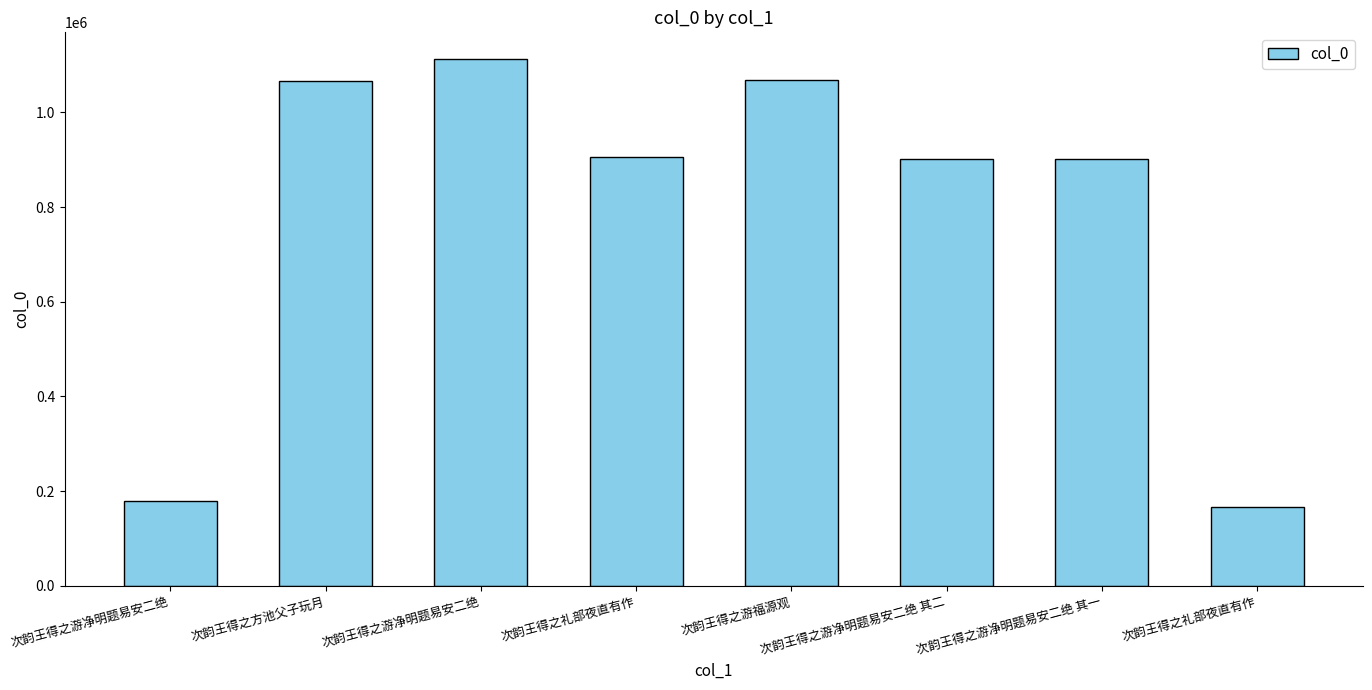

How many values are below 906272?

4